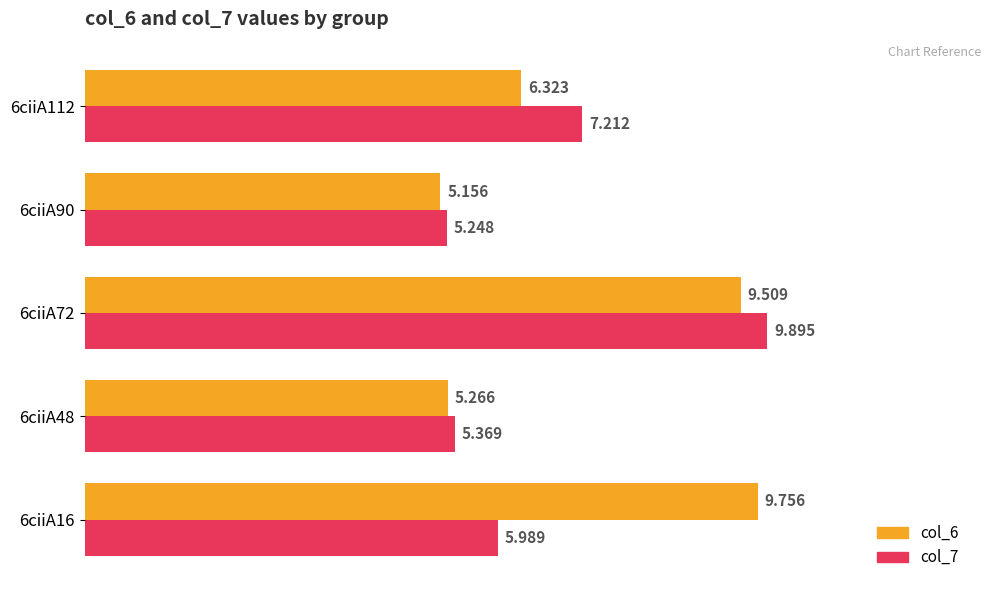

Is the value of col_6 at 6ciiA72 greater than the value of col_7 at 6ciiA16?

Yes